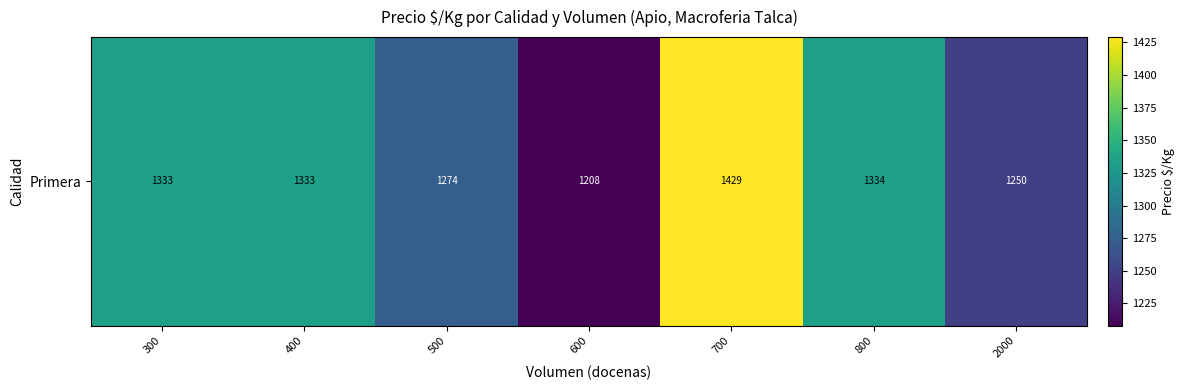

What is the difference between the values at 2000 and 300?

83